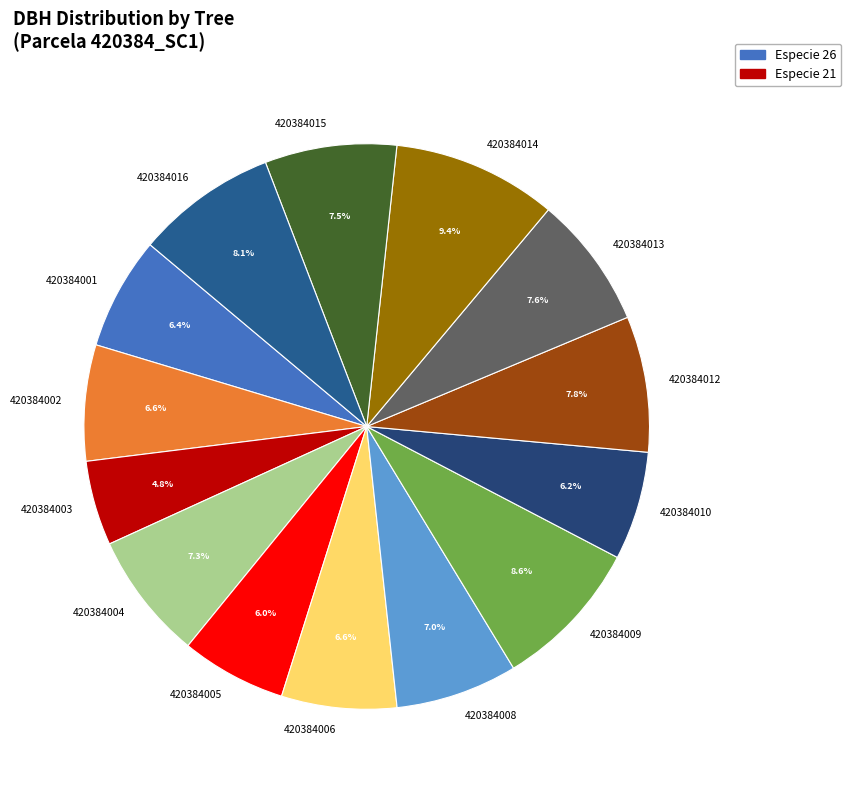

To the nearest percent, what percentage of the pie is 420384012?

8%